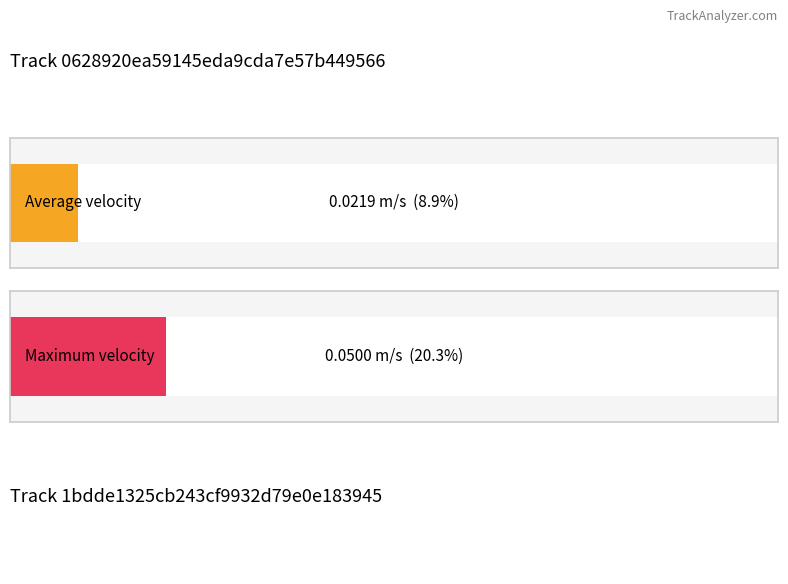

The Average utilization series shows 0.1 at Track 1bdde1325cb243cf9932d79e0e183945. True or false?

False